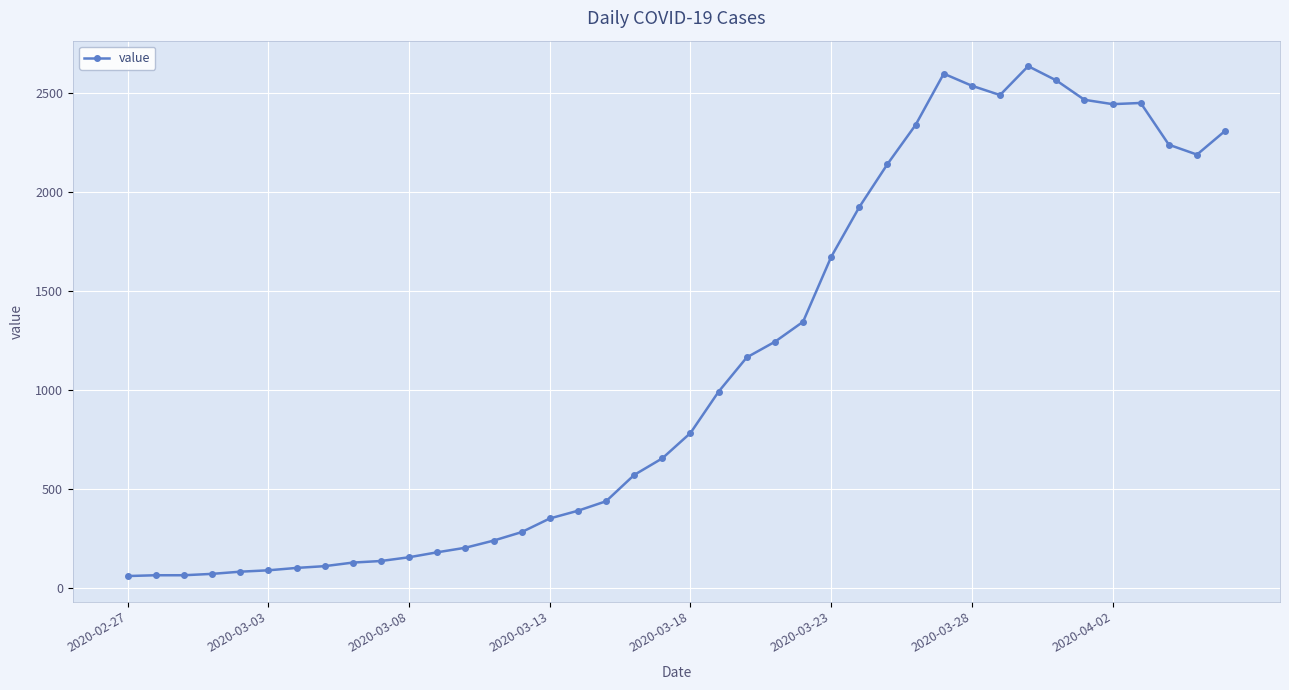

What is the smallest value displayed?

61